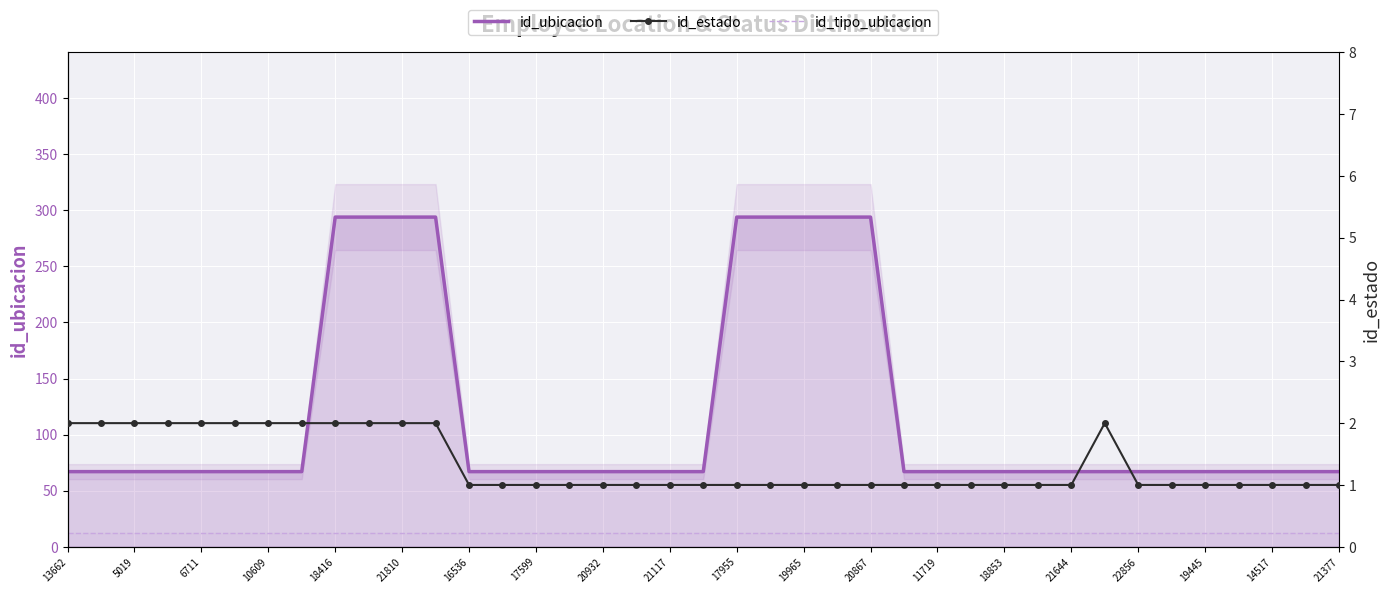

Which series has the largest range (max minus min)?

id_ubicacion